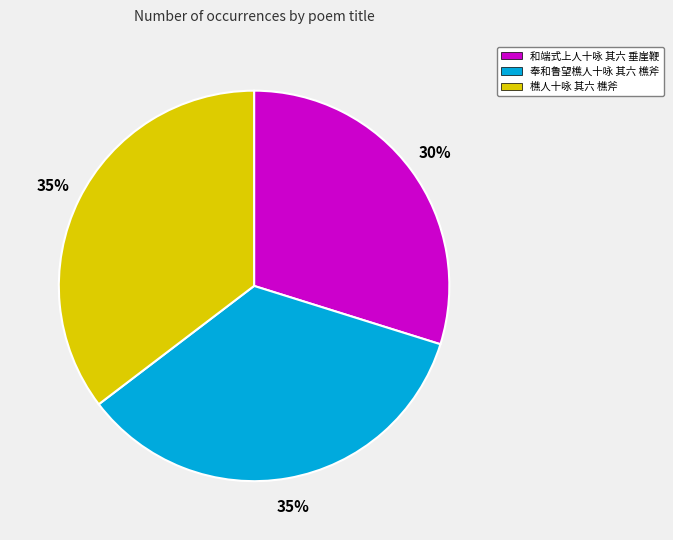

Count the number of slices in the pie.

3